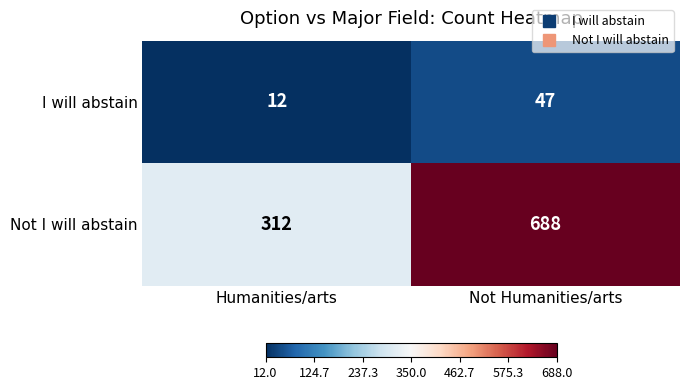

Where is Not I will abstain nearest to the value 500?

Humanities/arts